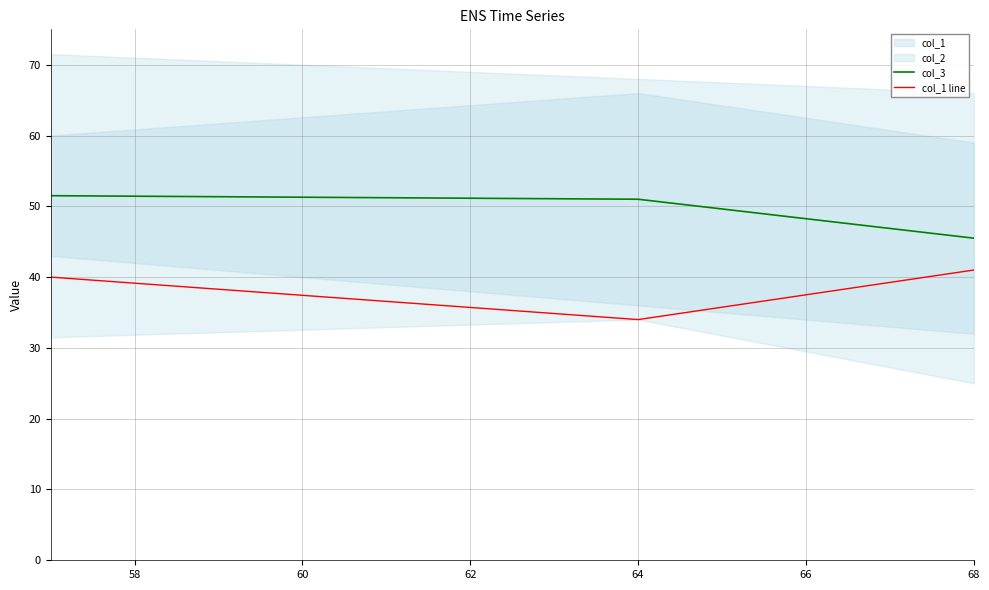

Which category has the lowest value in the col_3 series?

68